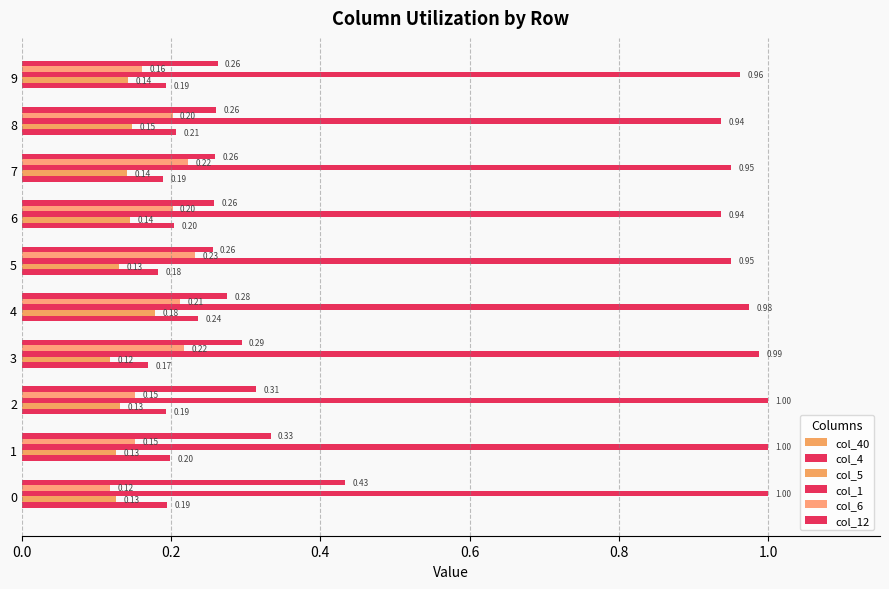

How many distinct data groups are displayed?

5